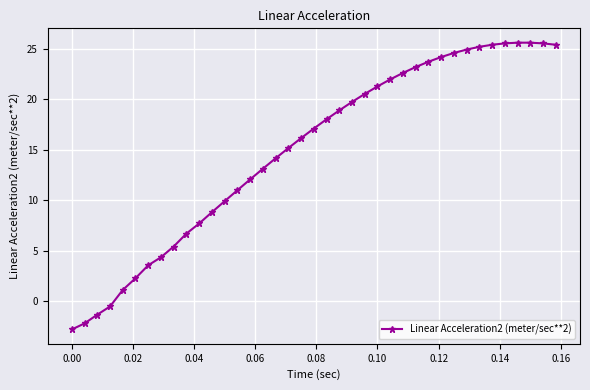

What is the difference between the maximum and minimum values?

28.4